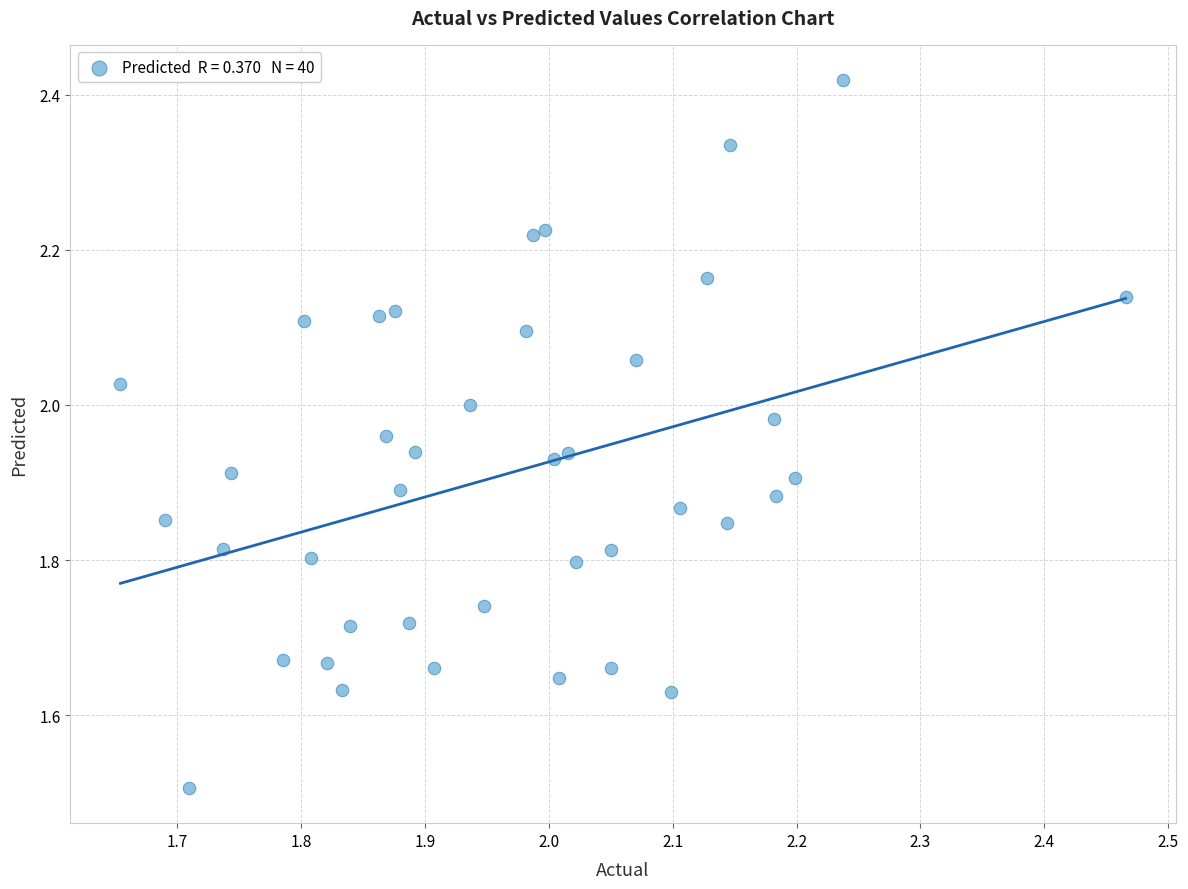

What is the range of Y values (max minus min)?

0.9